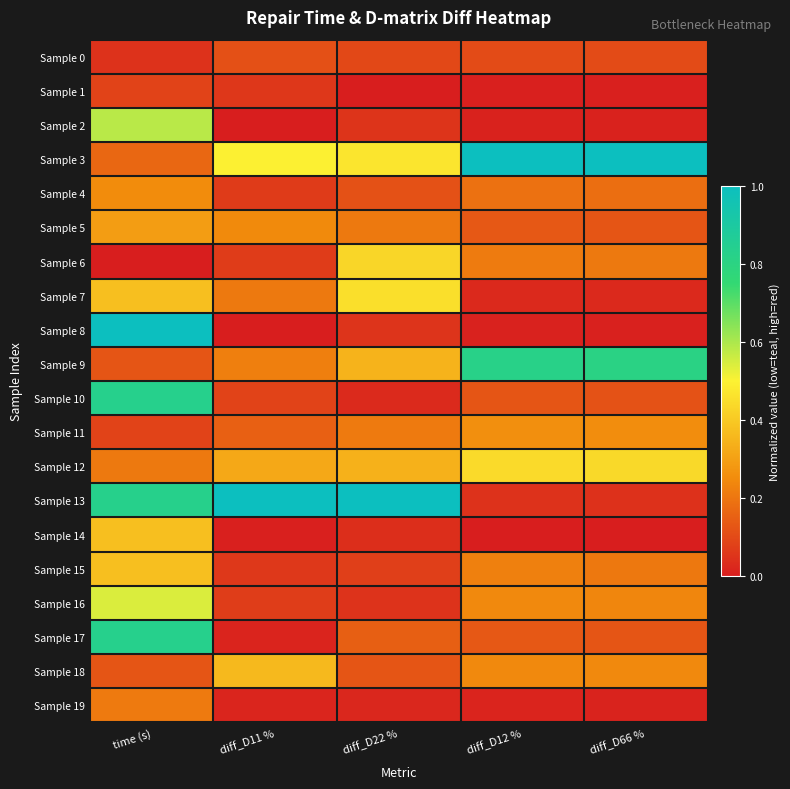

At which category is the sum across all series the highest?

time (s)